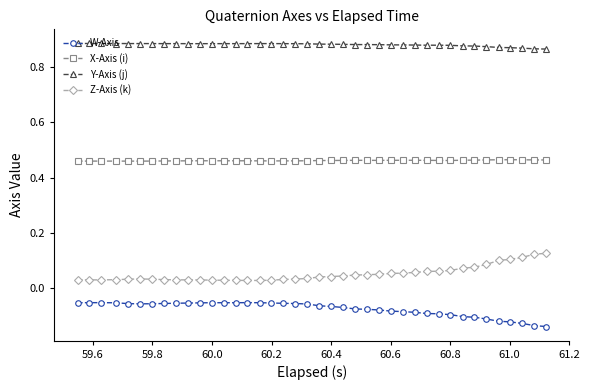

At how many categories does at least one series exceed 0?

40